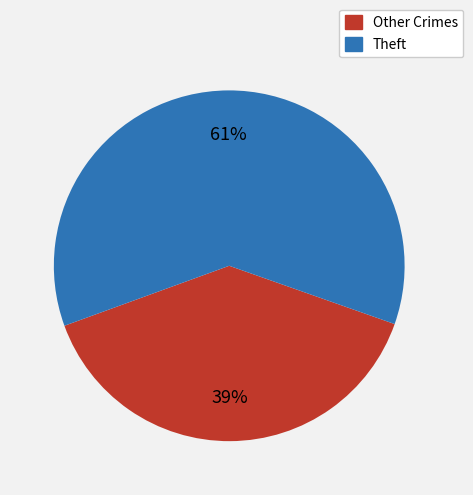

Does any single category account for the majority?

Yes